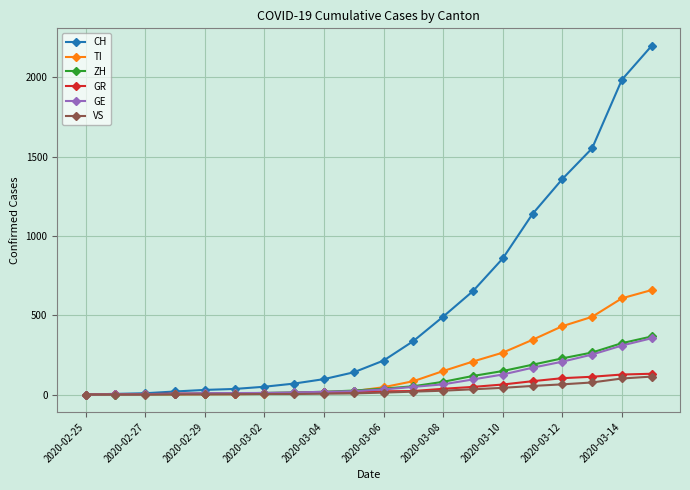

Which series has the widest spread of values?

CH